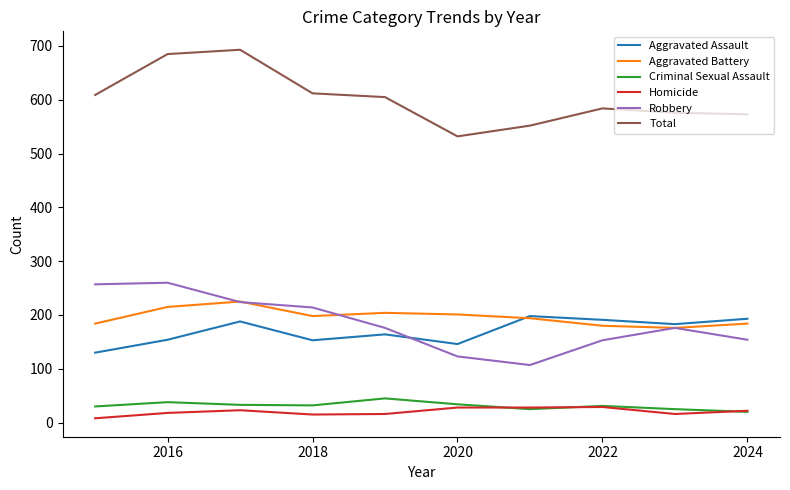

True or false: Homicide and Total cross at least once.

False